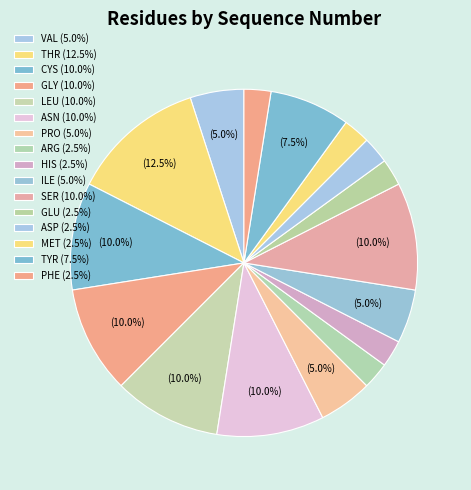

How many slices are in this pie chart?

16